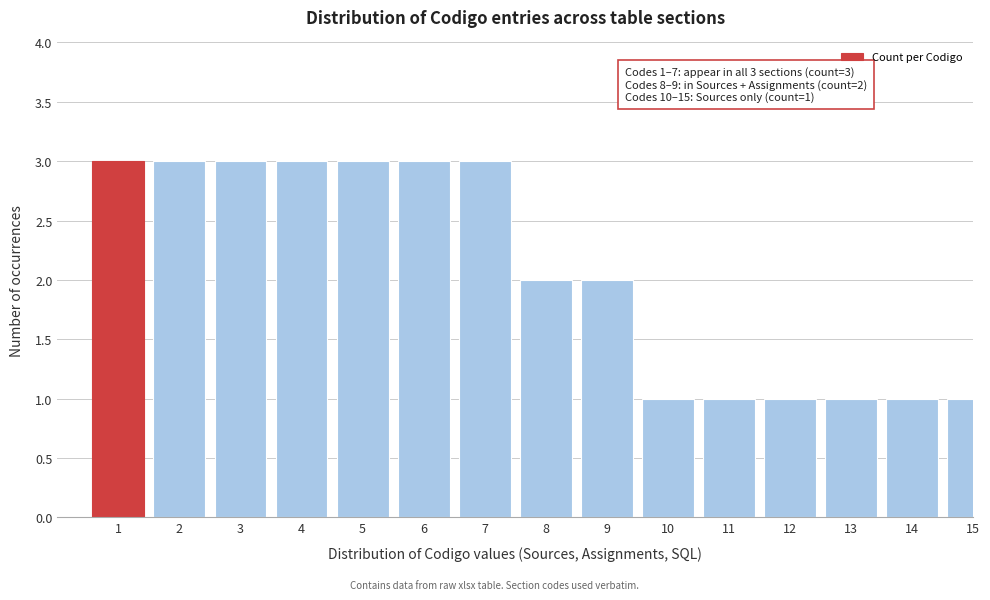

Reading right to left, extract all data points from this chart.

1	1	1	1	1	1	2	2	3	3	3	3	3	3	3